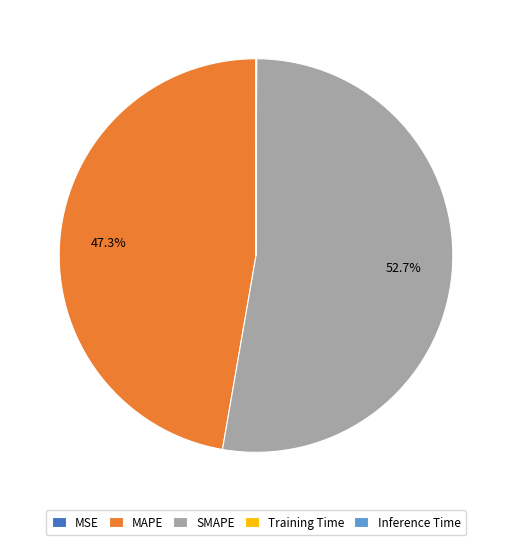

Which slice represents more than half of the pie?

SMAPE